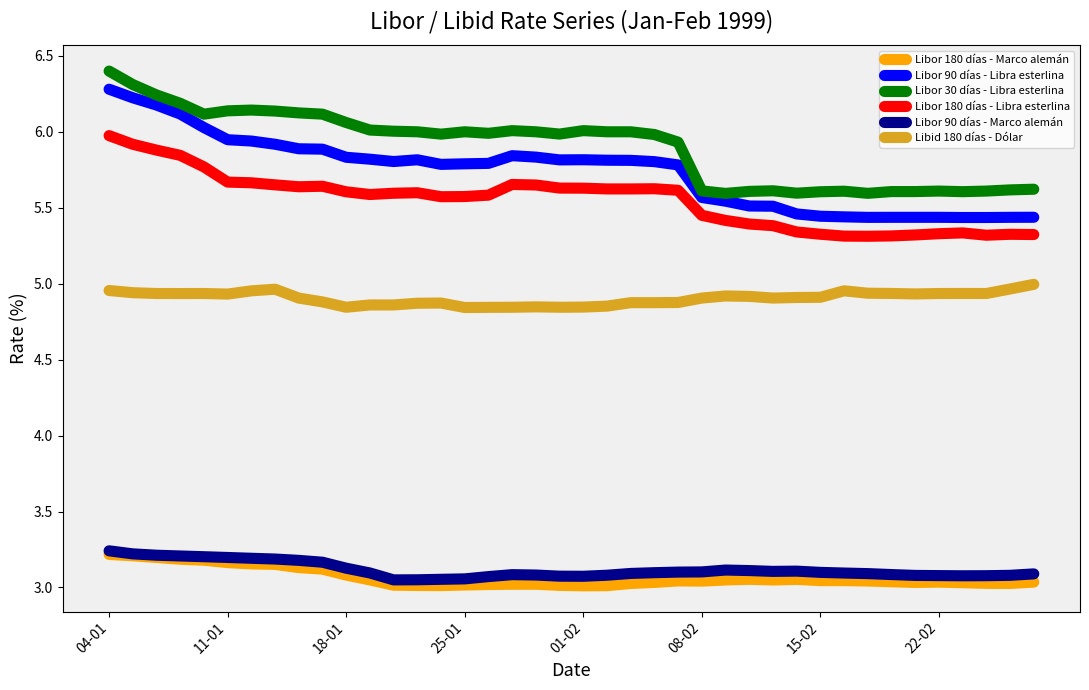

Is this an area chart (filled region under the line)?

No